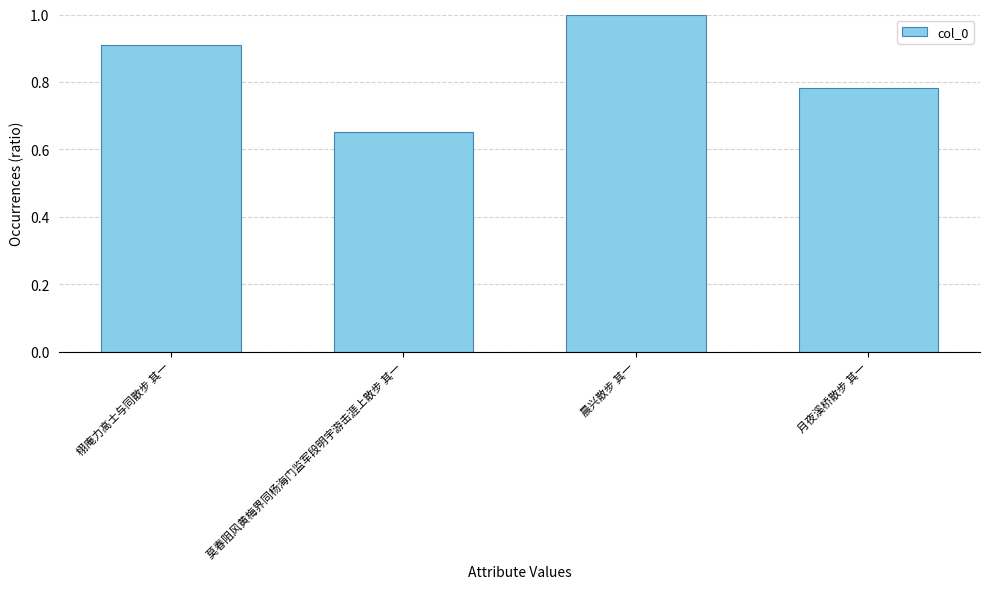

Between 栩庵力高士与同散步 其一 and 晨兴散步 其一, which is larger?

晨兴散步 其一